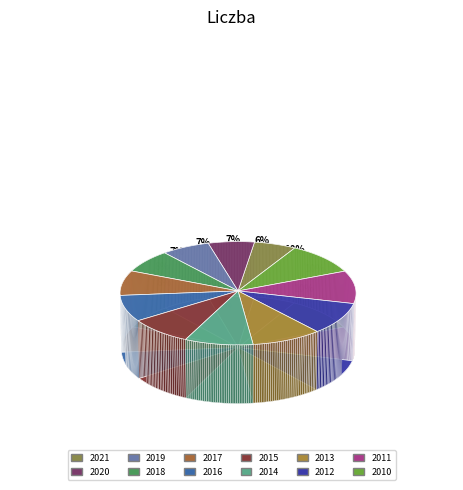

Between 2010 and 2020, which is larger?

2010